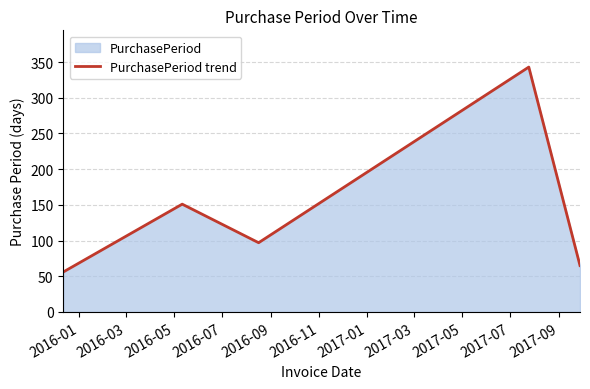

What is the value of the 2nd point from the left?

151